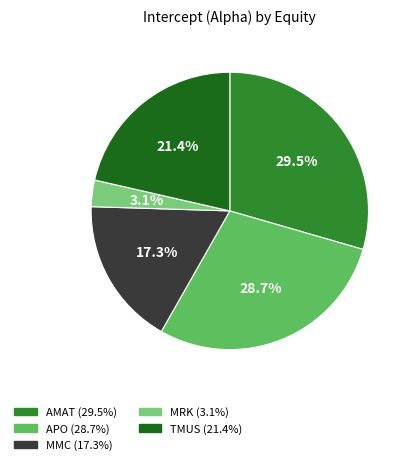

Is it true that TMUS is 21% of the pie?

True